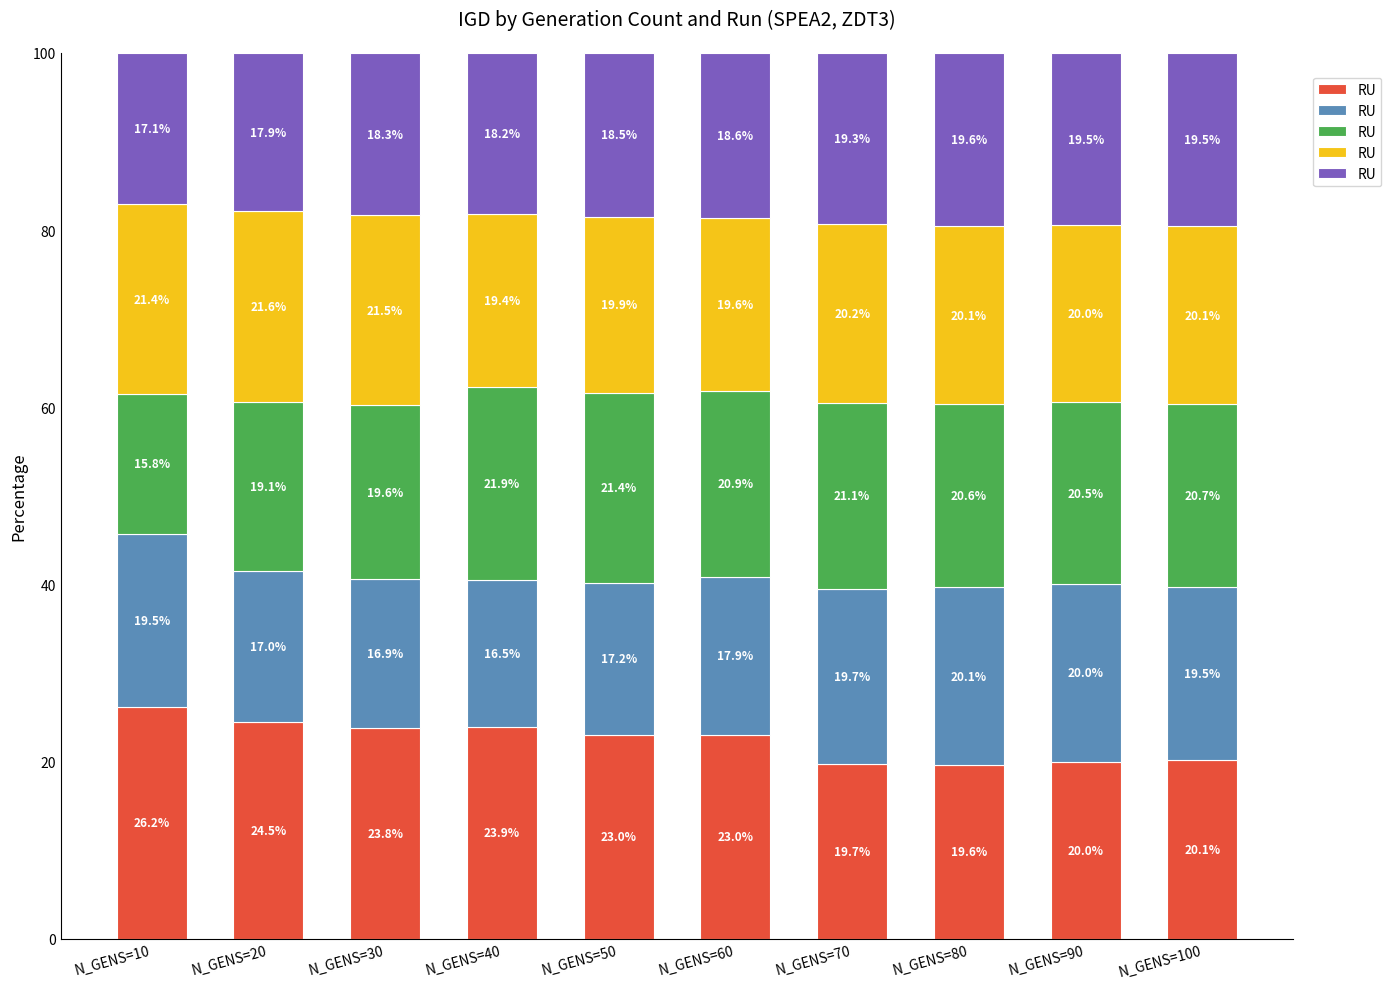

How many series are shown in this chart?

5